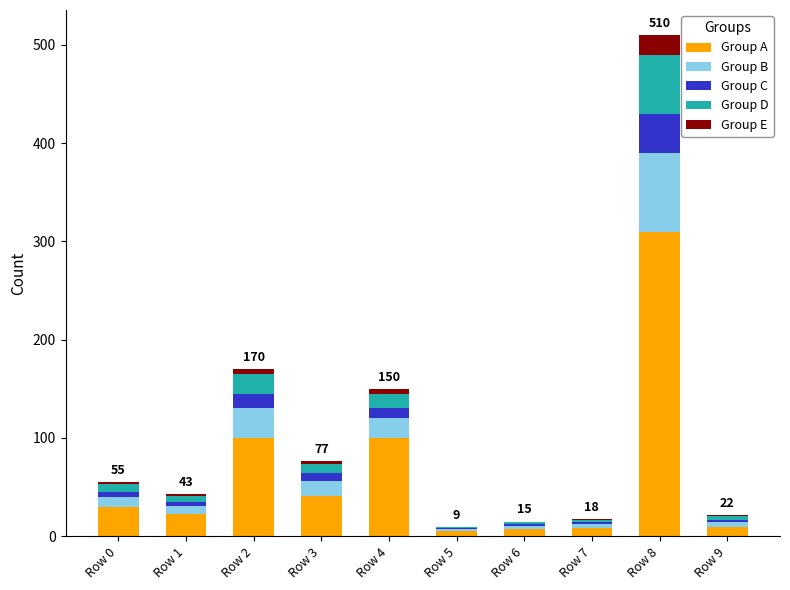

What is the sum of all Group A values?

633